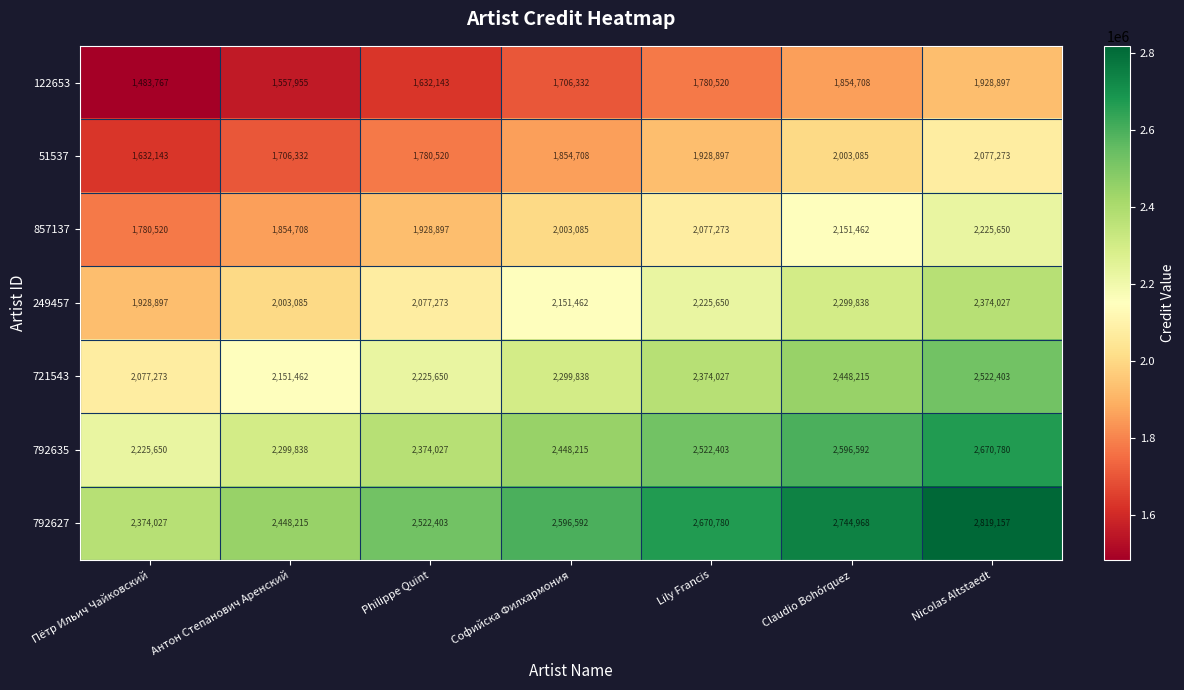

At Nicolas Altstaedt, list the series in order from smallest to largest.

122653, 51537, 857137, 249457, 721543, 792635, 792627